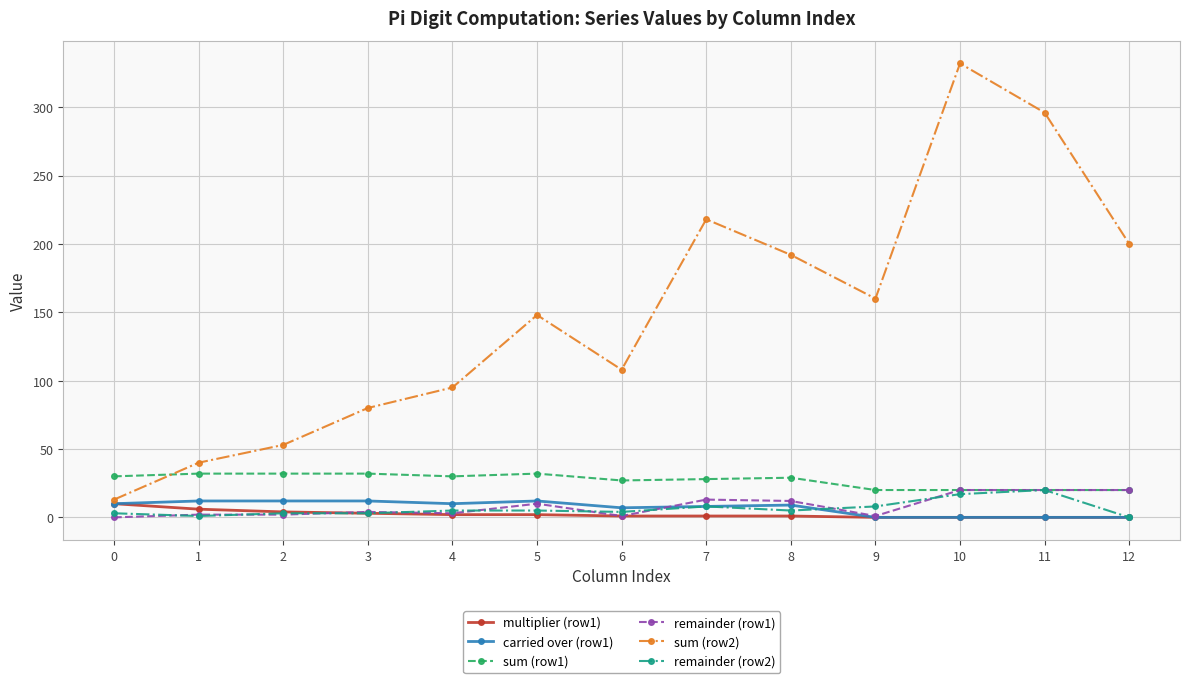

True or false: sum (row2) has more than 1 interior local peaks.

True